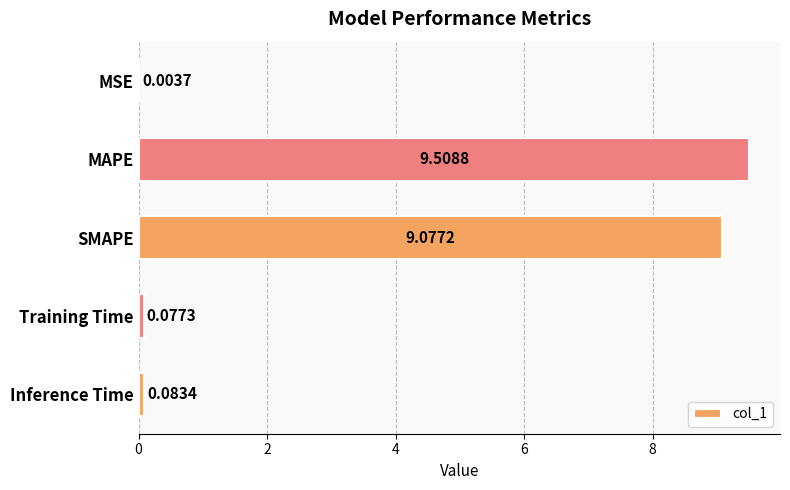

What is the sum of all values?

18.8